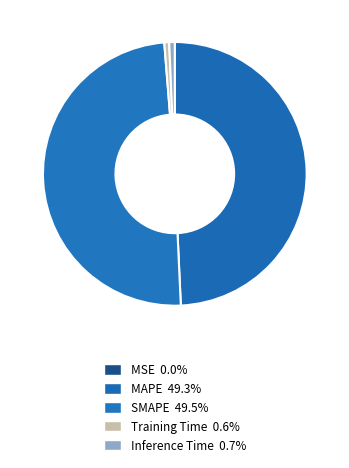

What percentage is the SMAPE slice, to the nearest percent?

49%